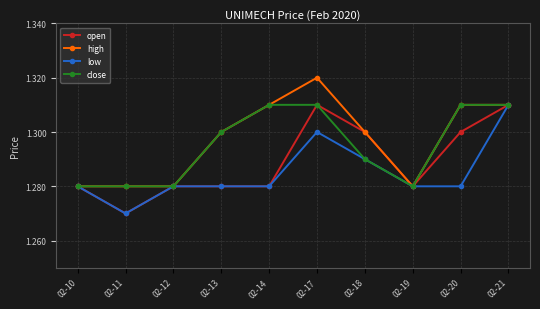

Is this an area chart (filled region under the line)?

No